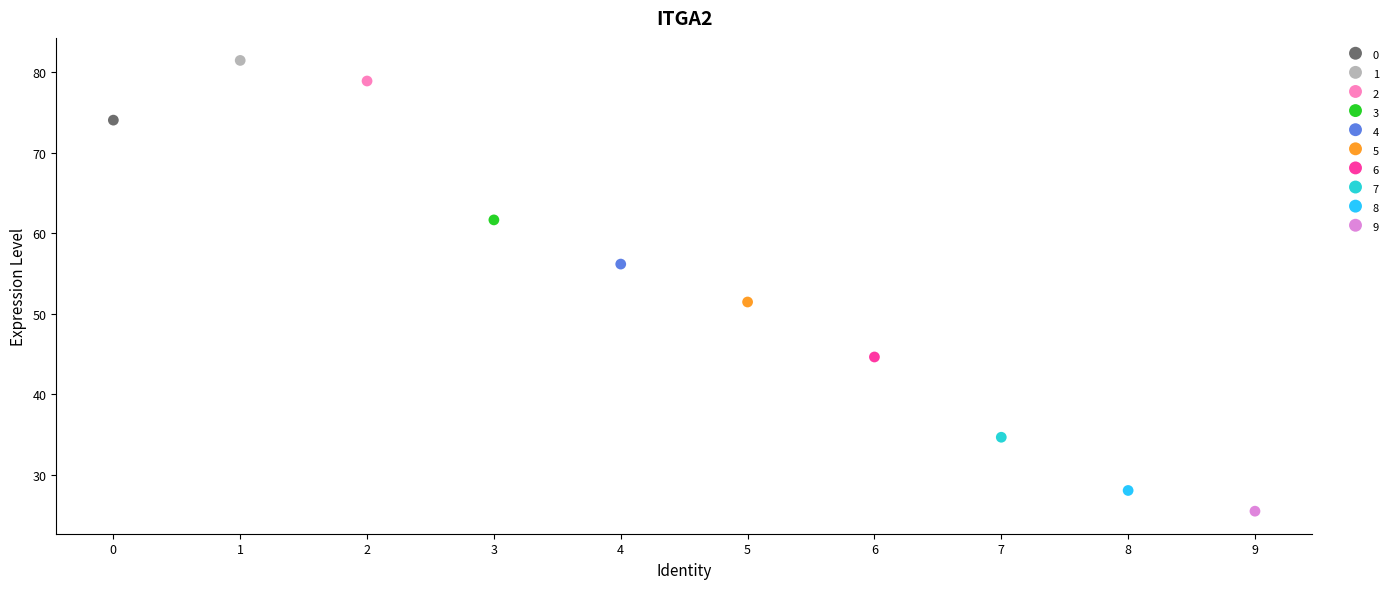

What are all the series names shown in the legend?

0, 1, 2, 3, 4, 5, 6, 7, 8, 9